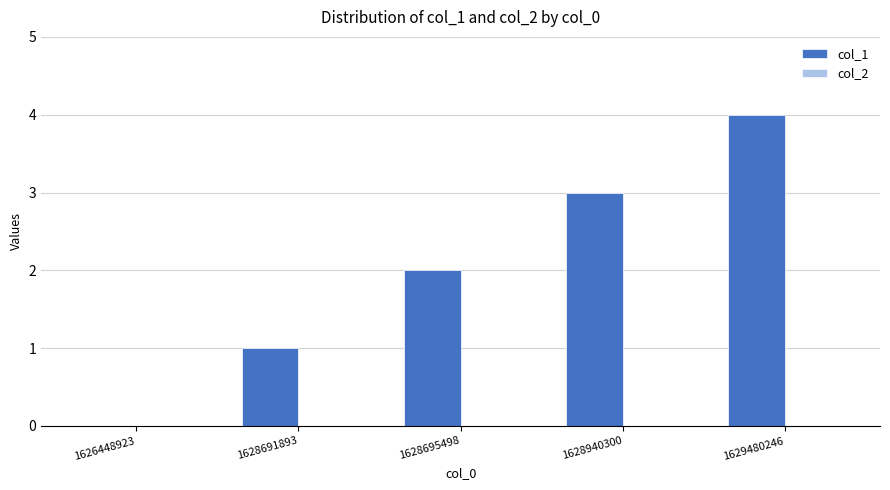

Between 1629480246 and 1628695498, which is larger?

1629480246